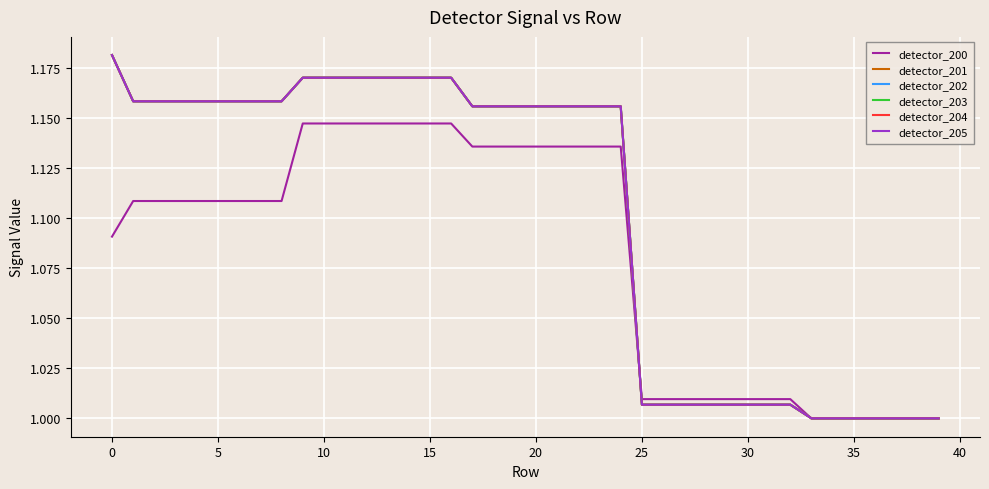

Reading left to right, what are all the values shown in this chart?

detector_200: 1.1	1.1	1.1	1.1	1.1	1.1	1.1	1.1	1.1	1.1	1.1	1.1	1.1	1.1	1.1	1.1	1.1	1.1	1.1	1.1	1.1	1.1	1.1	1.1	1.1	1.0	1.0	1.0	1.0	1.0	1.0	1.0	1.0	1.0	1.0	1.0	1.0	1.0	1.0	1.0
detector_201: 1.2	1.2	1.2	1.2	1.2	1.2	1.2	1.2	1.2	1.2	1.2	1.2	1.2	1.2	1.2	1.2	1.2	1.2	1.2	1.2	1.2	1.2	1.2	1.2	1.2	1.0	1.0	1.0	1.0	1.0	1.0	1.0	1.0	1.0	1.0	1.0	1.0	1.0	1.0	1.0
detector_202: 1.2	1.2	1.2	1.2	1.2	1.2	1.2	1.2	1.2	1.2	1.2	1.2	1.2	1.2	1.2	1.2	1.2	1.2	1.2	1.2	1.2	1.2	1.2	1.2	1.2	1.0	1.0	1.0	1.0	1.0	1.0	1.0	1.0	1.0	1.0	1.0	1.0	1.0	1.0	1.0
detector_203: 1.2	1.2	1.2	1.2	1.2	1.2	1.2	1.2	1.2	1.2	1.2	1.2	1.2	1.2	1.2	1.2	1.2	1.2	1.2	1.2	1.2	1.2	1.2	1.2	1.2	1.0	1.0	1.0	1.0	1.0	1.0	1.0	1.0	1.0	1.0	1.0	1.0	1.0	1.0	1.0
detector_204: 1.2	1.2	1.2	1.2	1.2	1.2	1.2	1.2	1.2	1.2	1.2	1.2	1.2	1.2	1.2	1.2	1.2	1.2	1.2	1.2	1.2	1.2	1.2	1.2	1.2	1.0	1.0	1.0	1.0	1.0	1.0	1.0	1.0	1.0	1.0	1.0	1.0	1.0	1.0	1.0
detector_205: 1.2	1.2	1.2	1.2	1.2	1.2	1.2	1.2	1.2	1.2	1.2	1.2	1.2	1.2	1.2	1.2	1.2	1.2	1.2	1.2	1.2	1.2	1.2	1.2	1.2	1.0	1.0	1.0	1.0	1.0	1.0	1.0	1.0	1.0	1.0	1.0	1.0	1.0	1.0	1.0